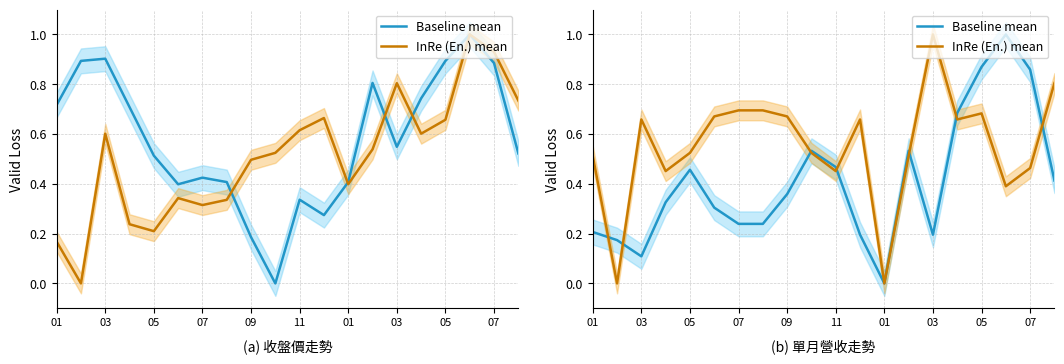

Is it true that InRe (En.) mean equals 0.2 at 11?

False